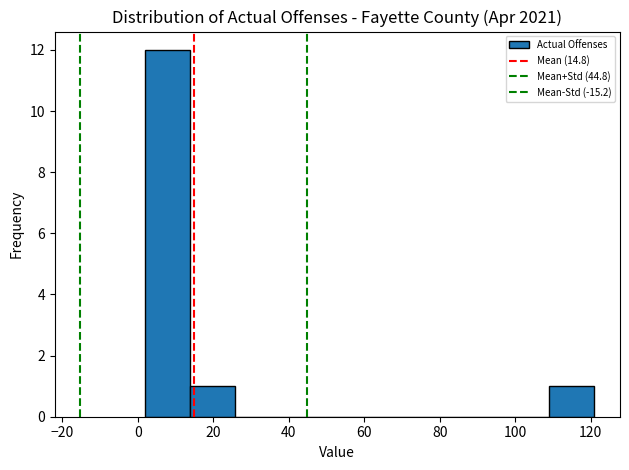

How tall is the bar that spans 110 to 122 on the x-axis? Neither the bar edges nor the heights are printed on the chart, so give them approximately, as read against the axes.

1